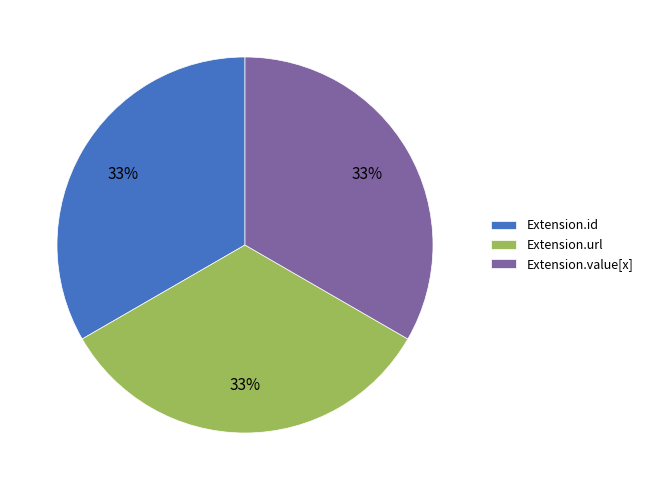

To the nearest percent, what is the combined percentage of Extension.value[x] and Extension.url?

67%